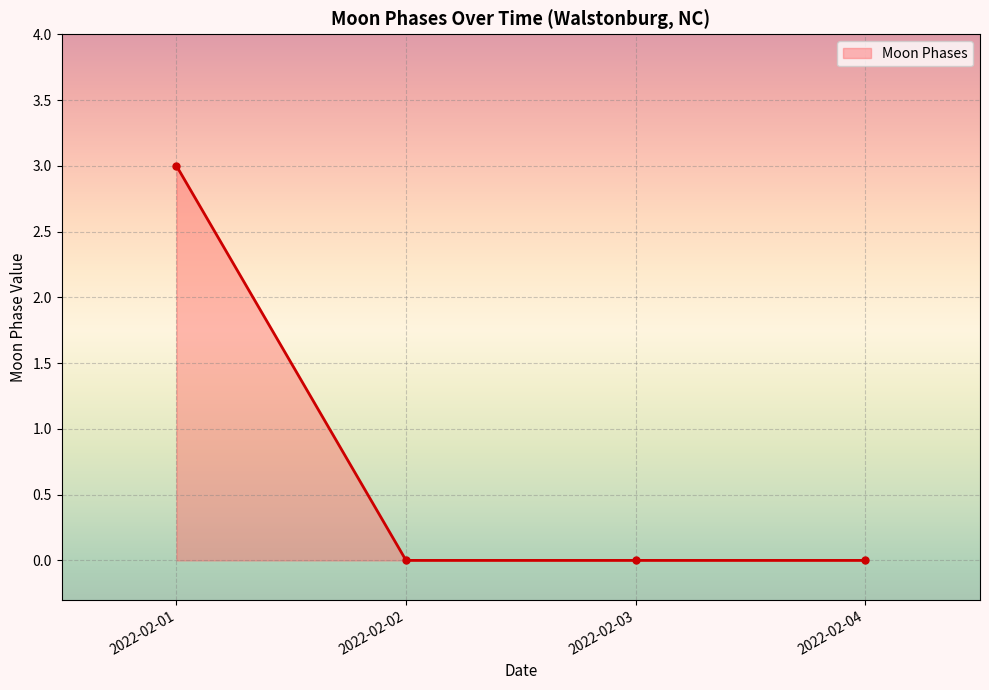

The value at 2022-02-01 is 3. True or false?

True